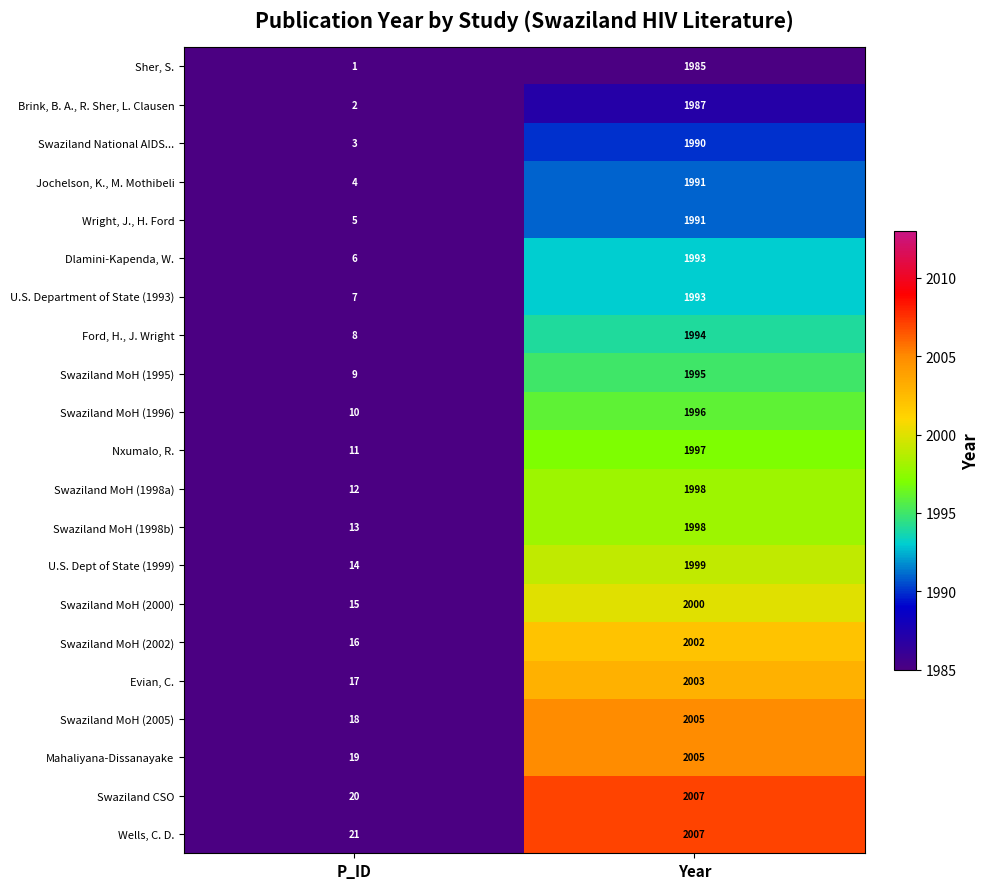

What is the average value of the Sher, S. series?

993